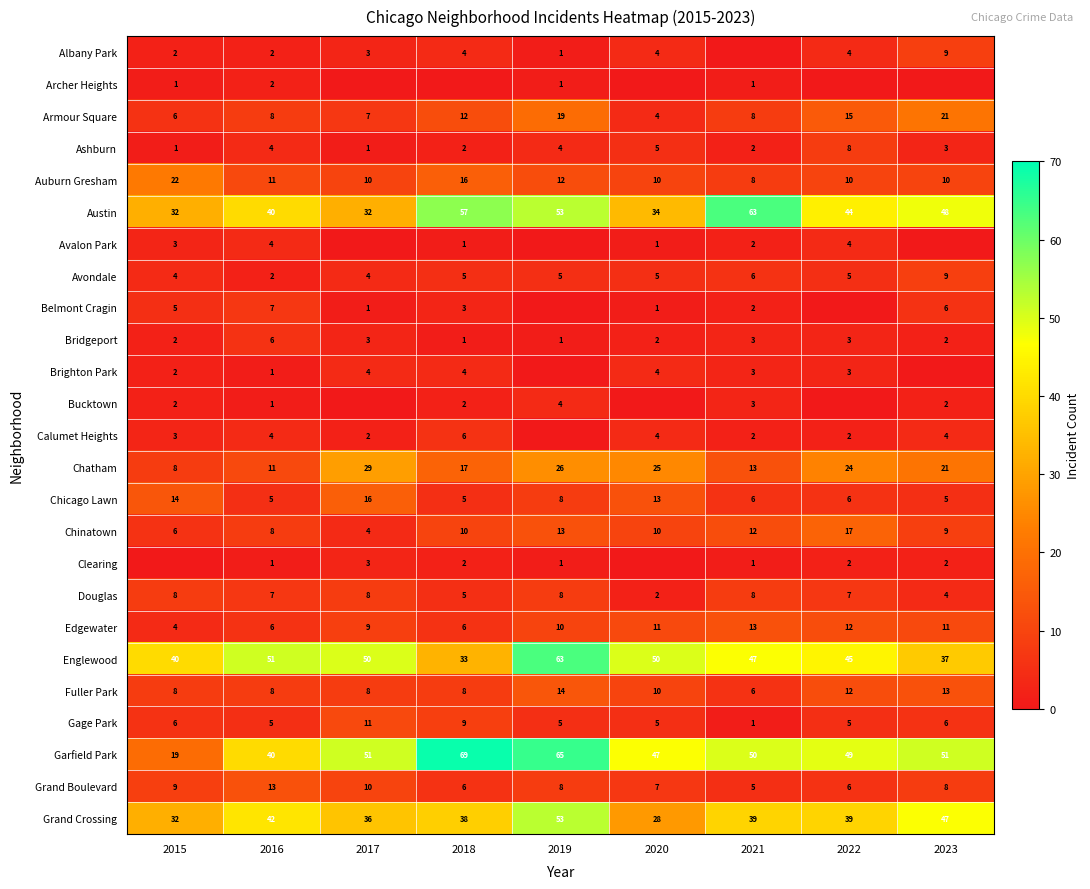

Is the value of Edgewater at 2017 greater than the value of Bucktown at 2018?

Yes